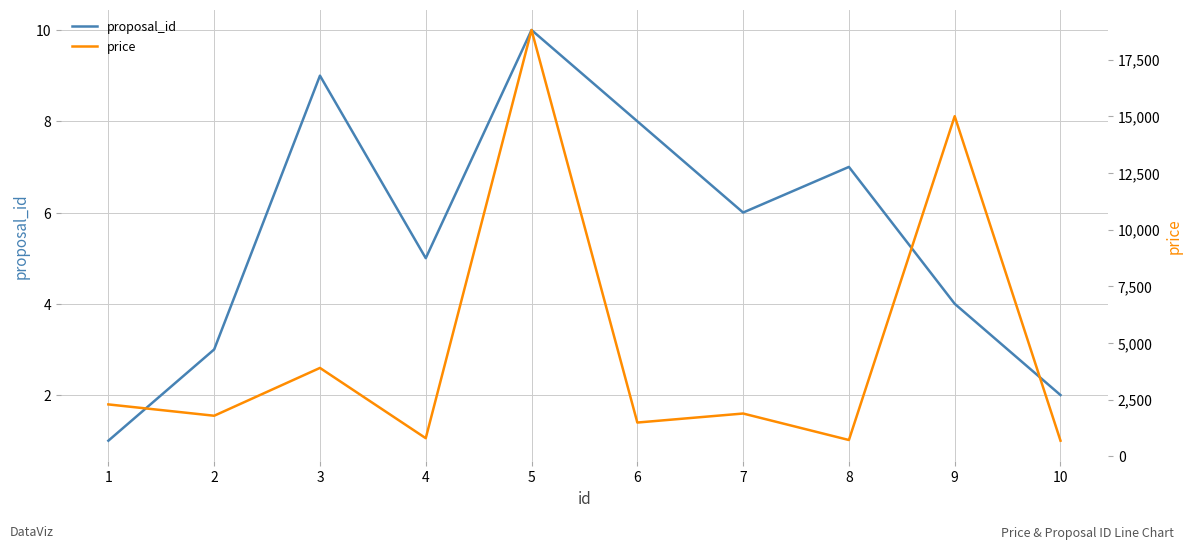

The price series shows 1267 at 1. True or false?

False